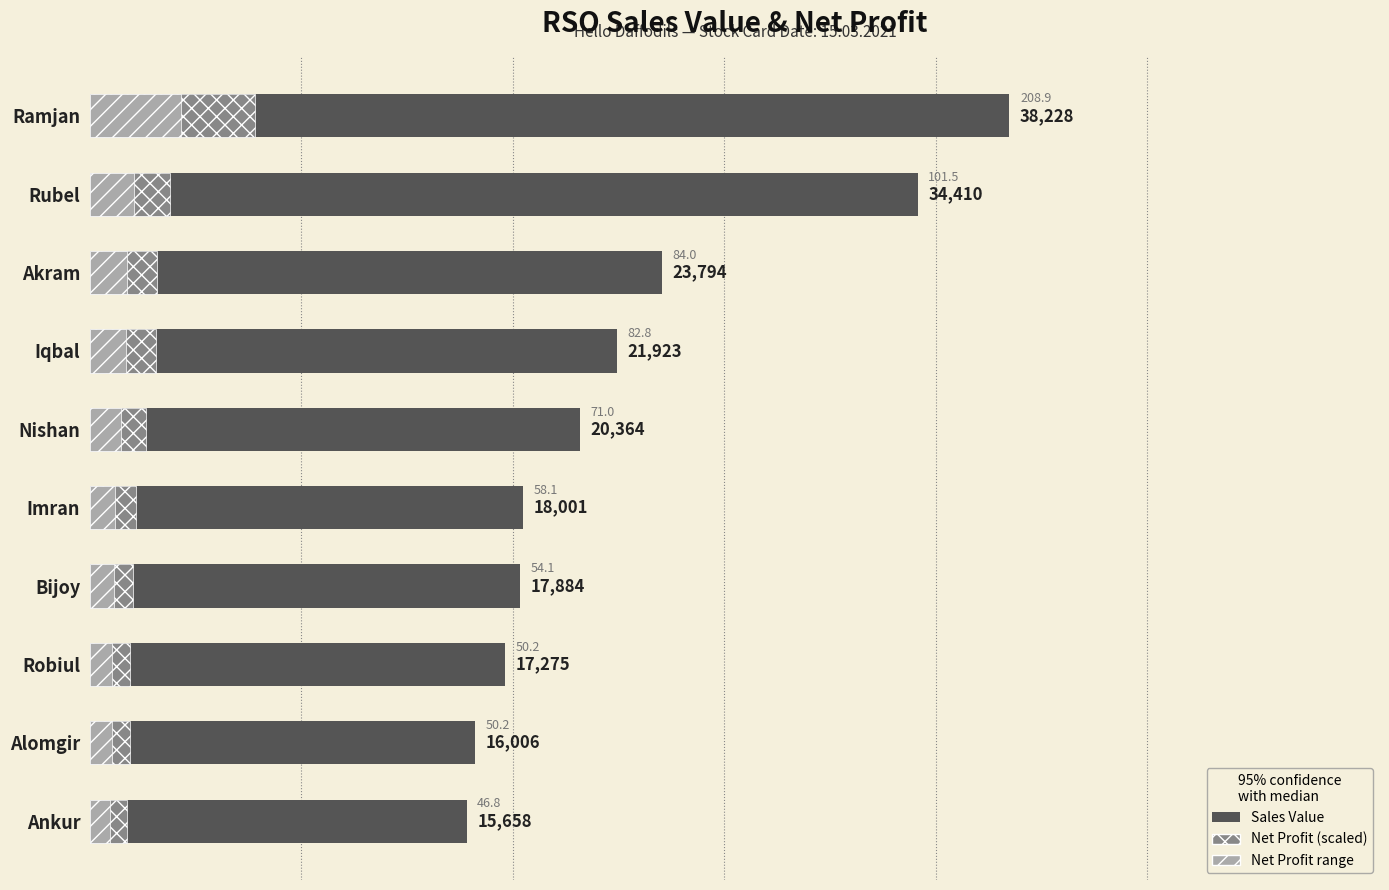

What is the greatest value displayed?

38228.0